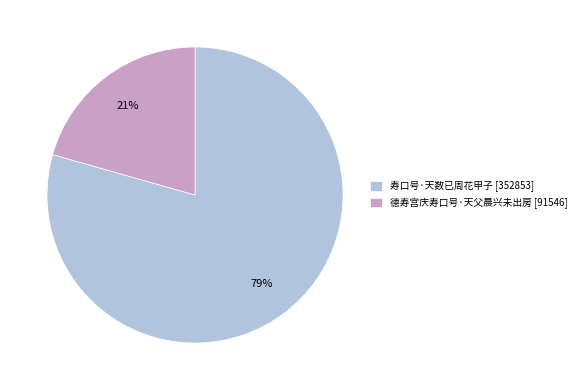

How many slices are in this pie chart?

2